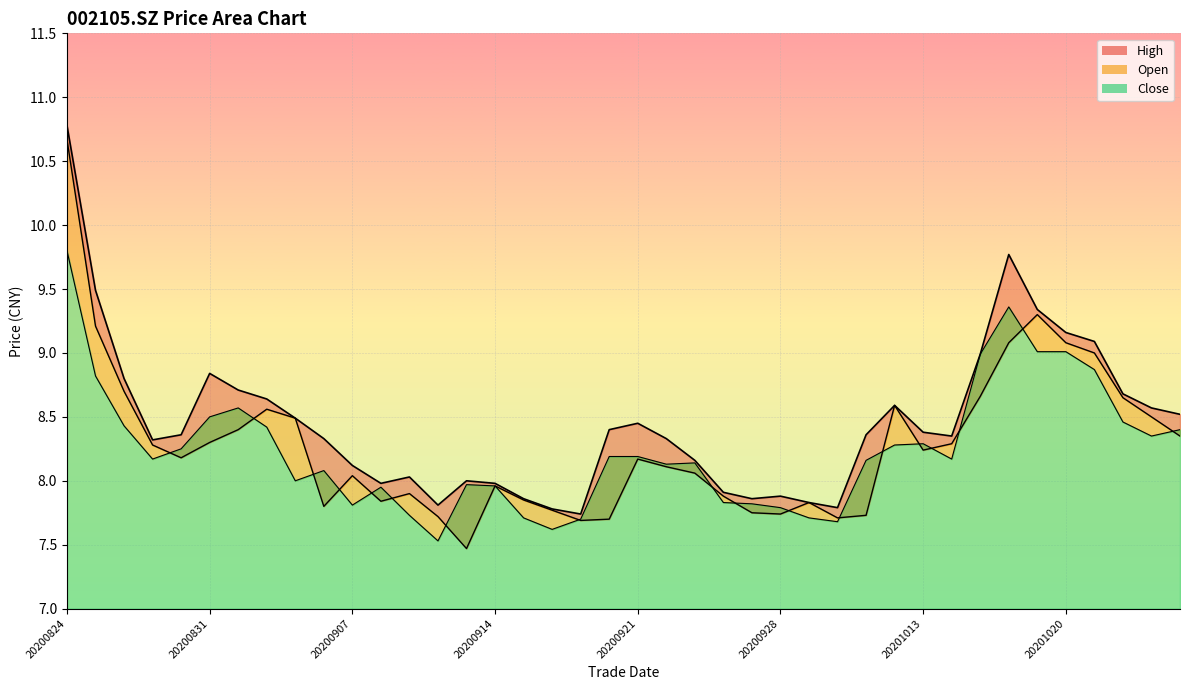

Reading left to right, list all the values displayed in this chart.

open: 10.7	9.2	8.7	8.3	8.2	8.3	8.4	8.6	8.5	7.8	8.0	7.8	7.9	7.7	7.5	8.0	7.8	7.8	7.7	7.7	8.2	8.1	8.1	7.9	7.8	7.7	7.8	7.7	7.7	8.6	8.2	8.3	8.7	9.1	9.3	9.1	9.0	8.7	8.5	8.3
high: 10.8	9.5	8.8	8.3	8.4	8.8	8.7	8.6	8.5	8.3	8.1	8.0	8.0	7.8	8.0	8.0	7.9	7.8	7.7	8.4	8.4	8.3	8.2	7.9	7.9	7.9	7.8	7.8	8.4	8.6	8.4	8.3	9.0	9.8	9.3	9.2	9.1	8.7	8.6	8.5
close: 9.8	8.8	8.4	8.2	8.2	8.5	8.6	8.4	8.0	8.1	7.8	8.0	7.7	7.5	8.0	8.0	7.7	7.6	7.7	8.2	8.2	8.1	8.1	7.8	7.8	7.8	7.7	7.7	8.2	8.3	8.3	8.2	9.0	9.4	9.0	9.0	8.9	8.5	8.3	8.4